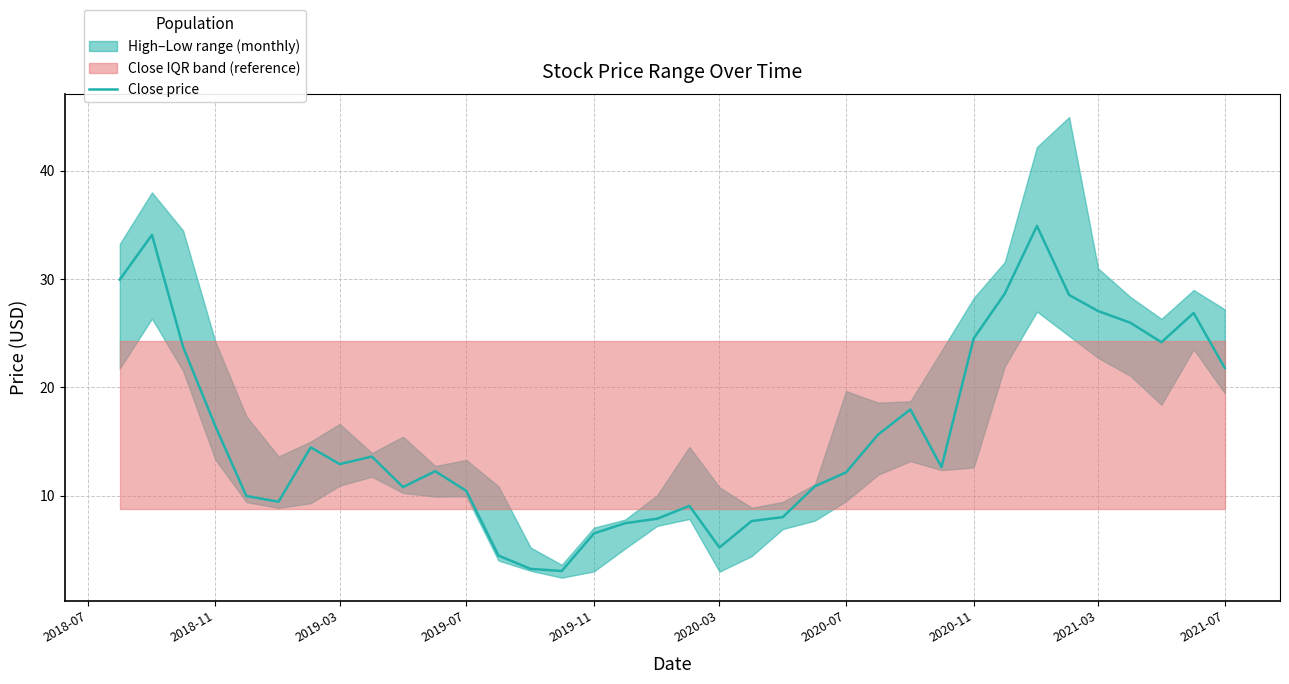

The value of Close price at 2019-11 is 8.6. True or false?

False